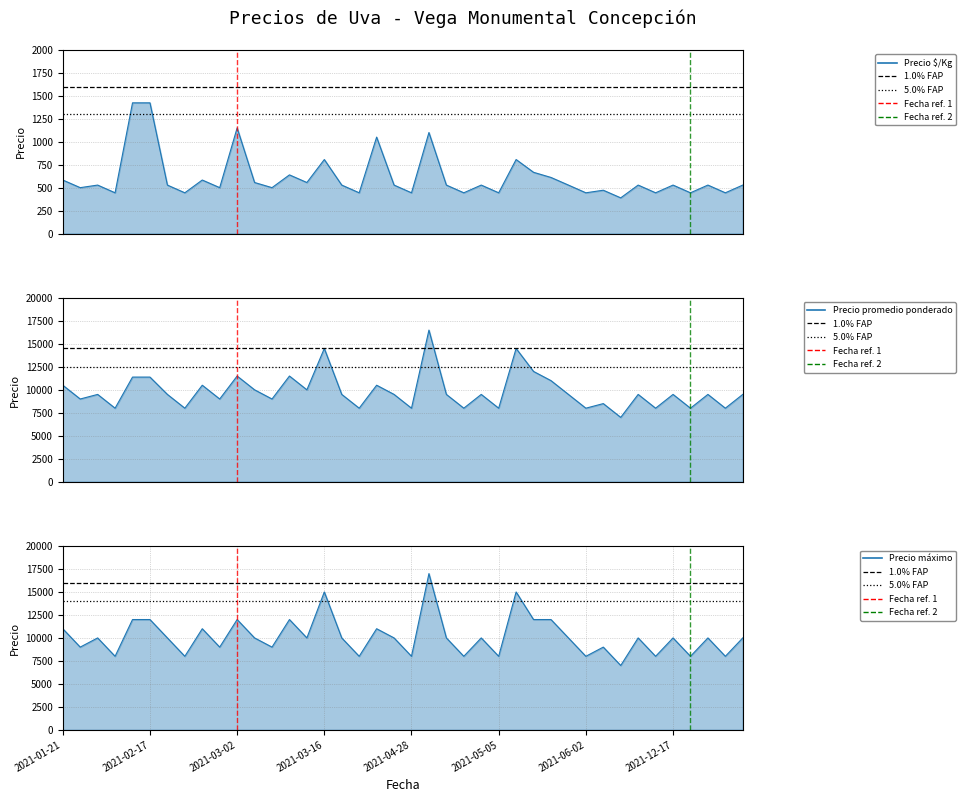

What is the difference between the Precio máximo values at 2021-03-05 and 2021-06-08?

2000